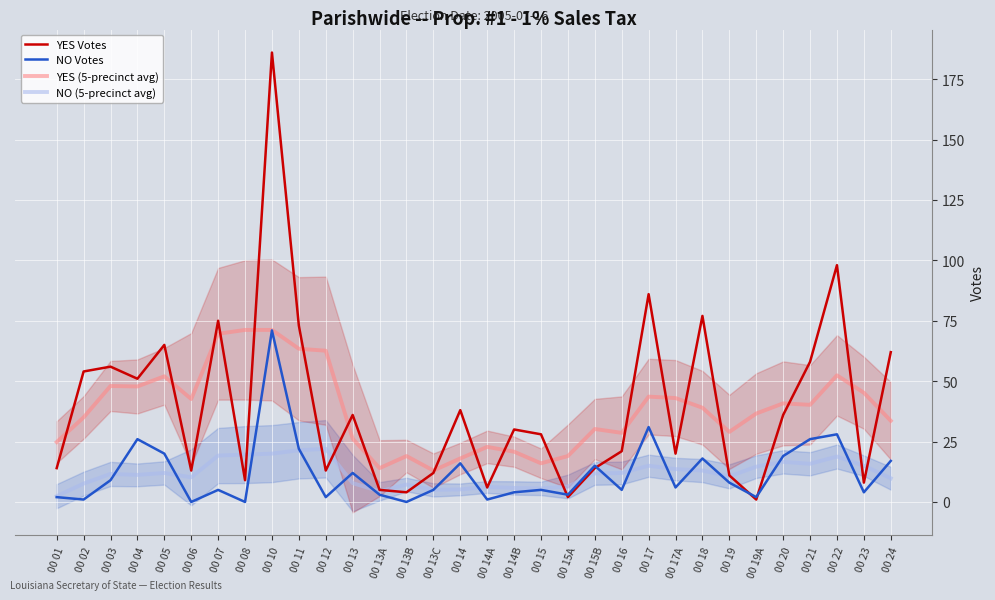

The NO (5-precinct avg) series shows 16.4 at 00 19. True or false?

False